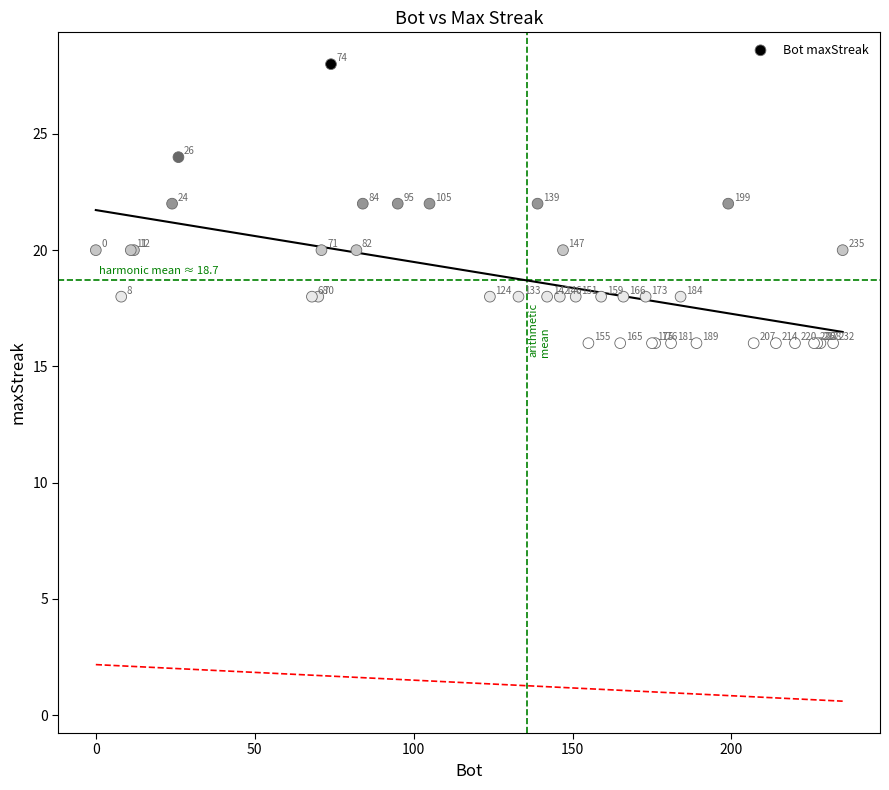

What Y value in the scatter plot is closest to 22?

22